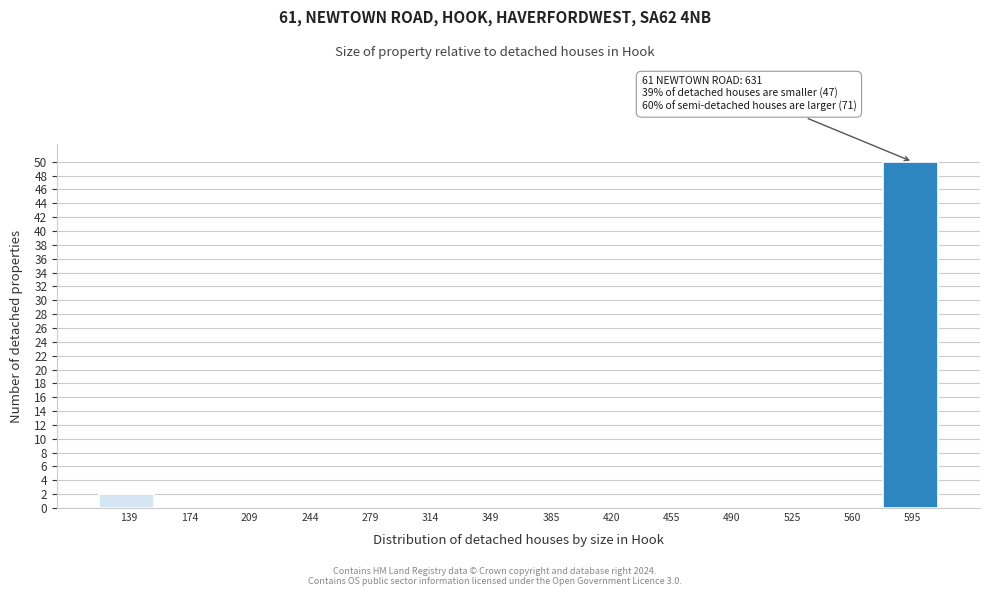

Reading right to left, extract all data points from this chart.

595=50	560=0	525=0	490=0	455=0	420=0	385=0	349=0	314=0	279=0	244=0	209=0	174=0	139=2